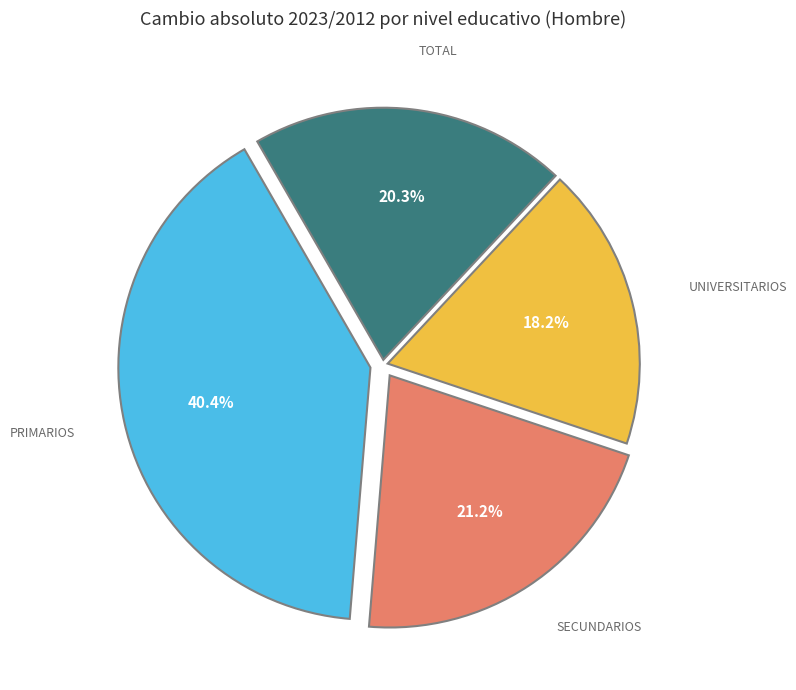

Count the number of slices in the pie.

4